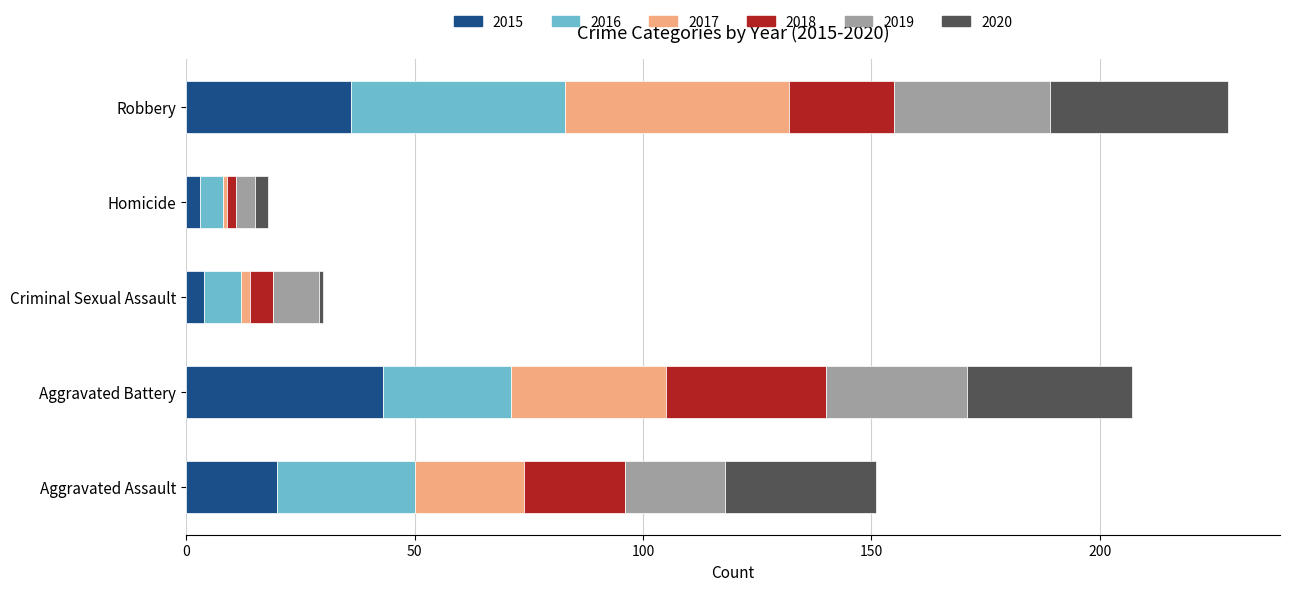

What is the total value across all series at Robbery?

228